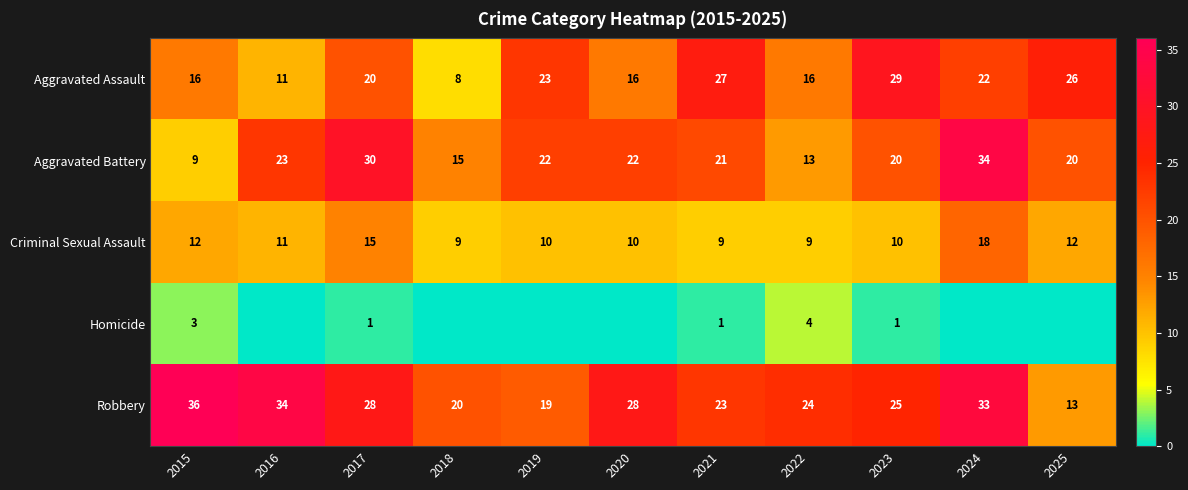

Is the value of Aggravated Assault at 2024 greater than the value of Robbery at 2022?

No